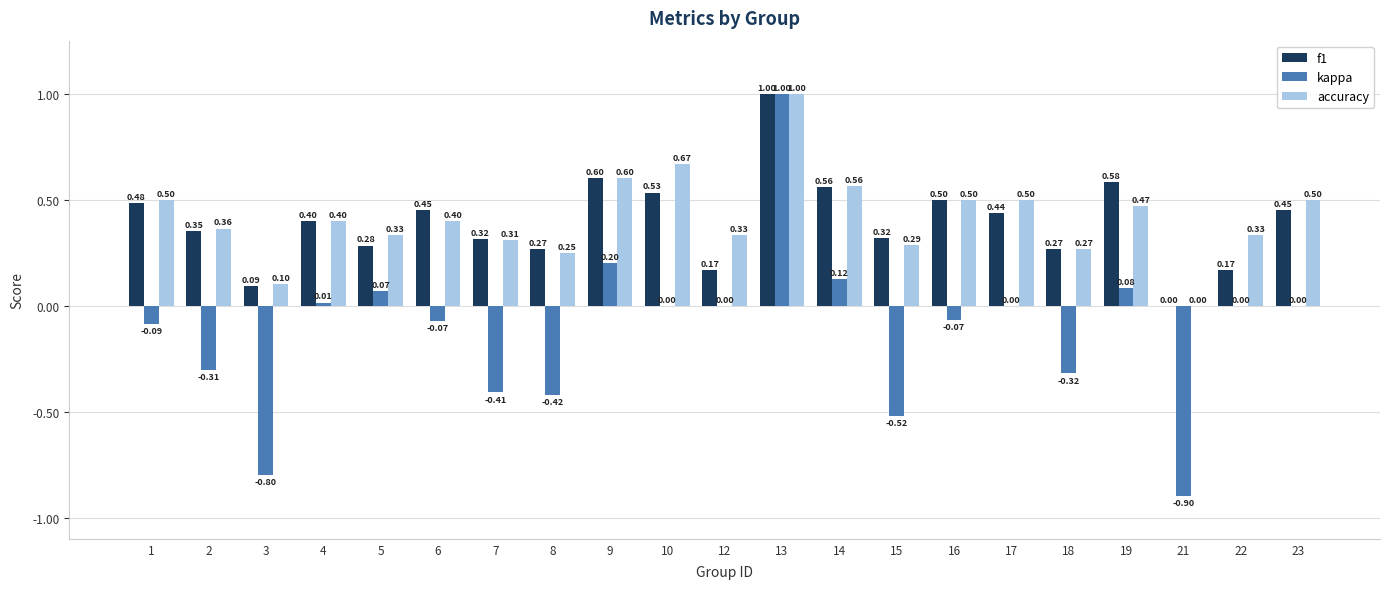

Which series changed the most between 12 and 23?

f1